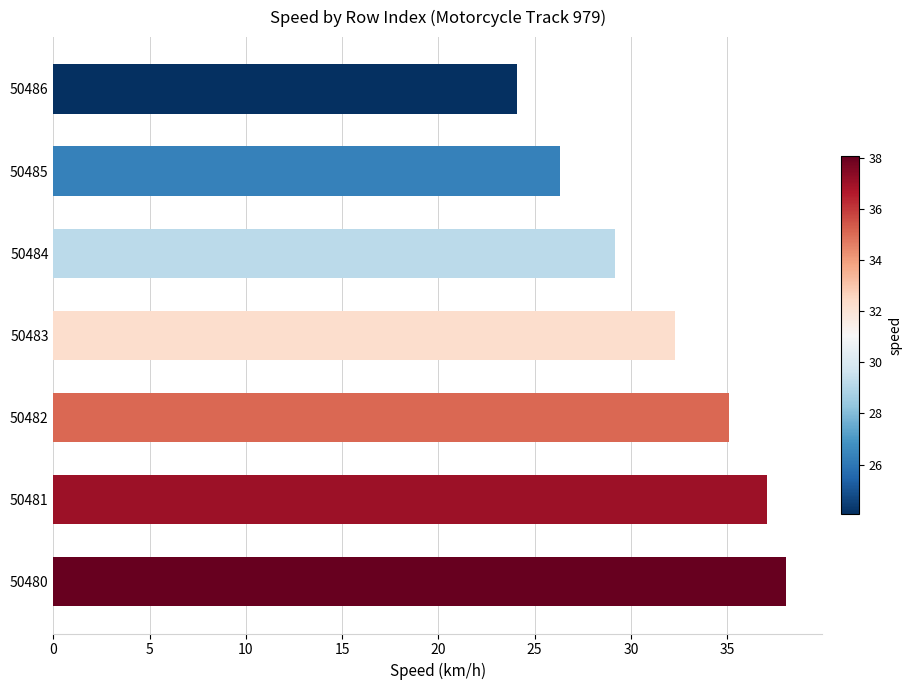

Which label corresponds to the smallest value in the chart?

50486